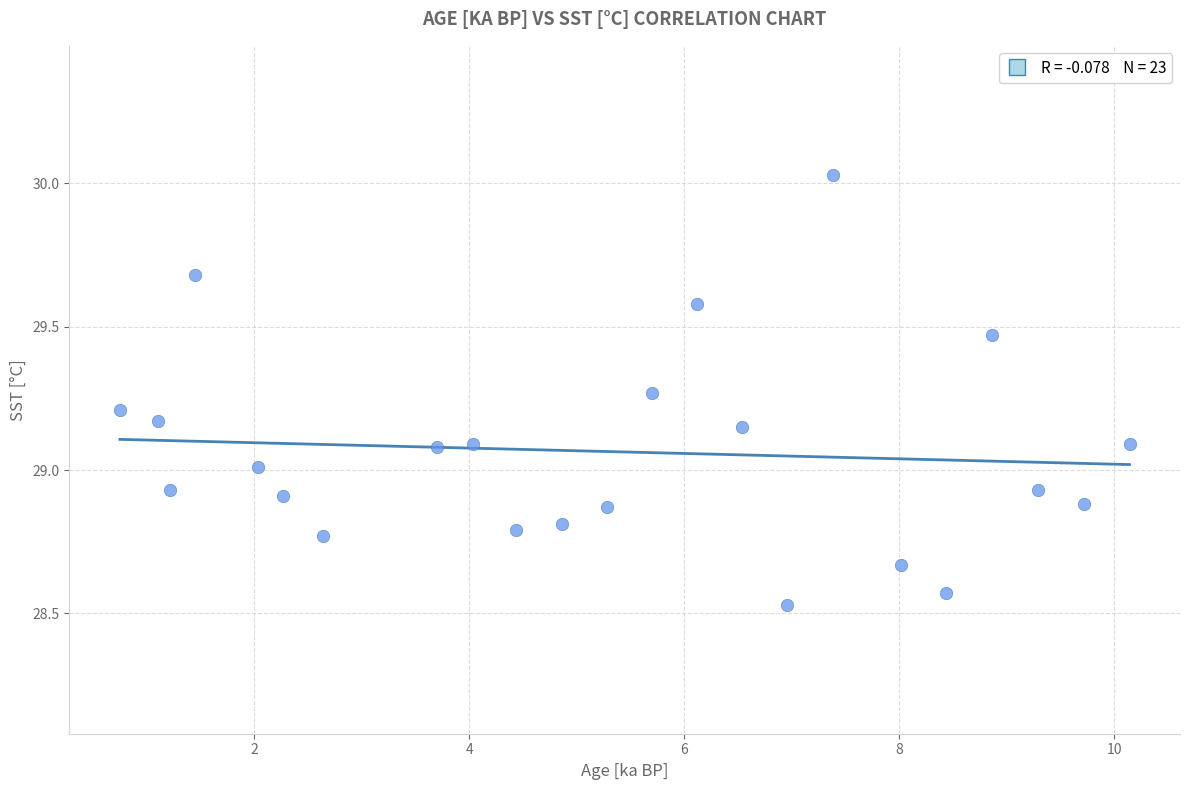

What is the range of Y values (max minus min)?

1.5